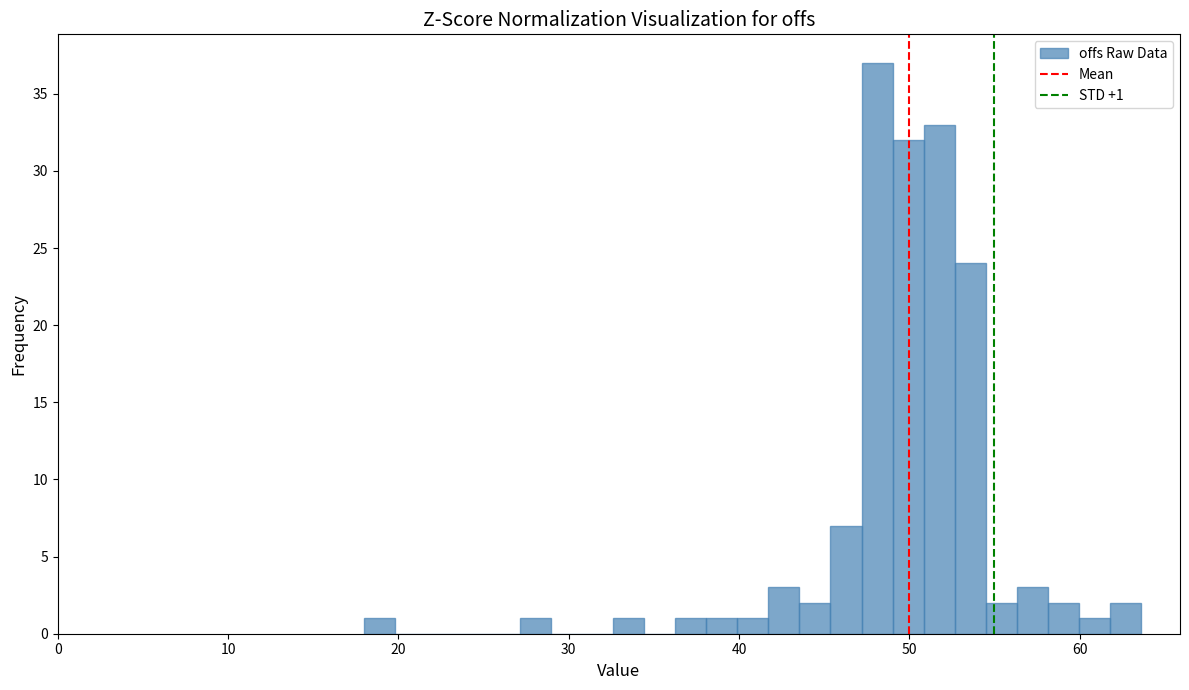

Read against the x-axis, roughly where is the centre of the tallest bar?

48